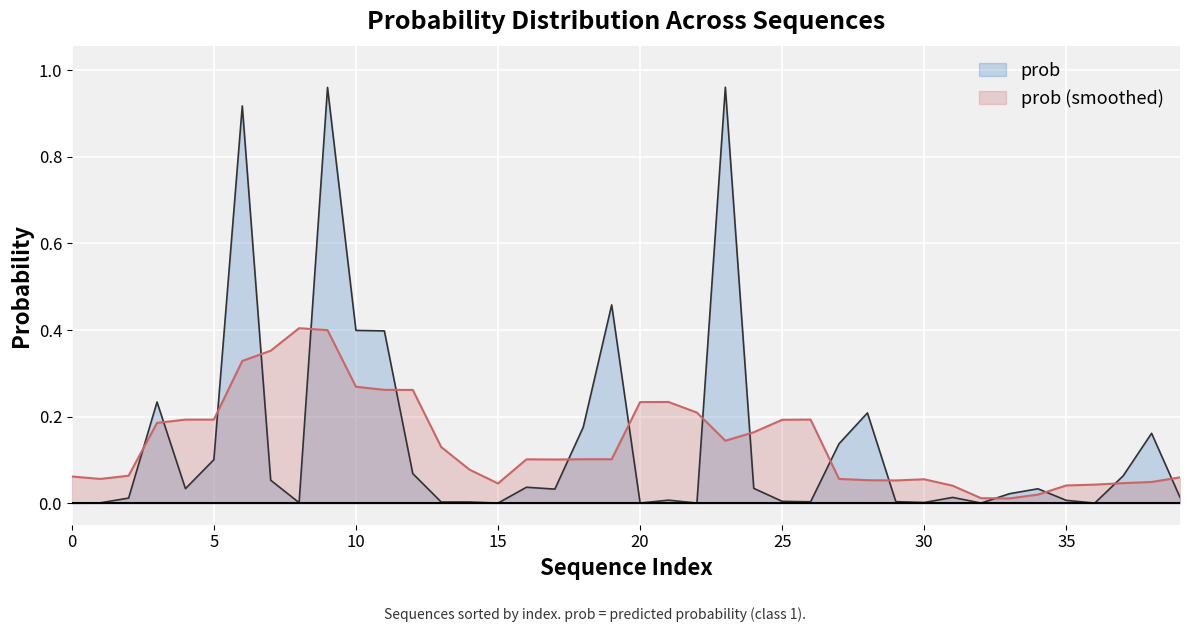

What is the label of the 14th point from the right?

GAP93061.2